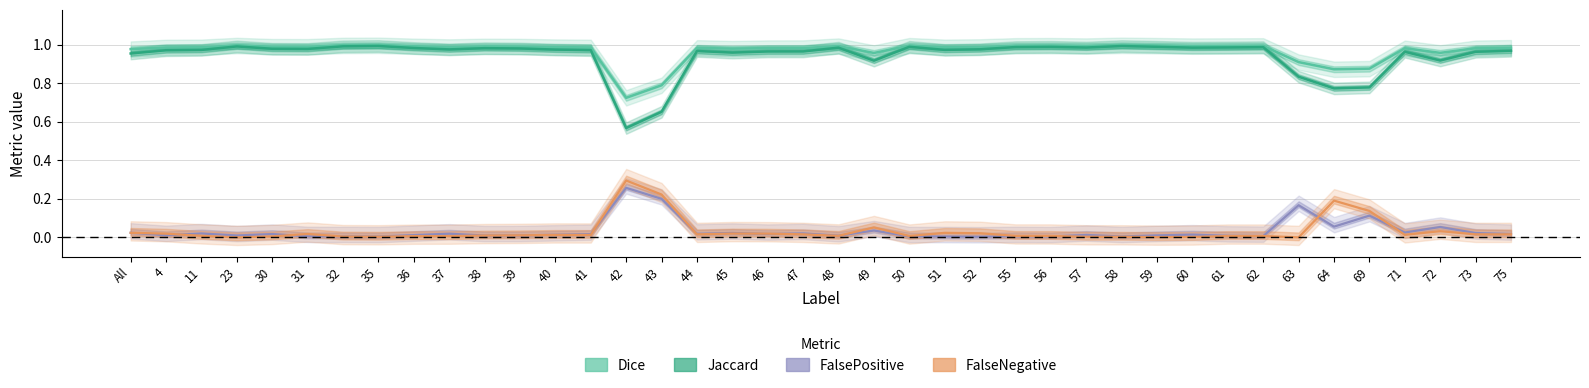

True or false: FalseNegative and Jaccard cross at least once.

False